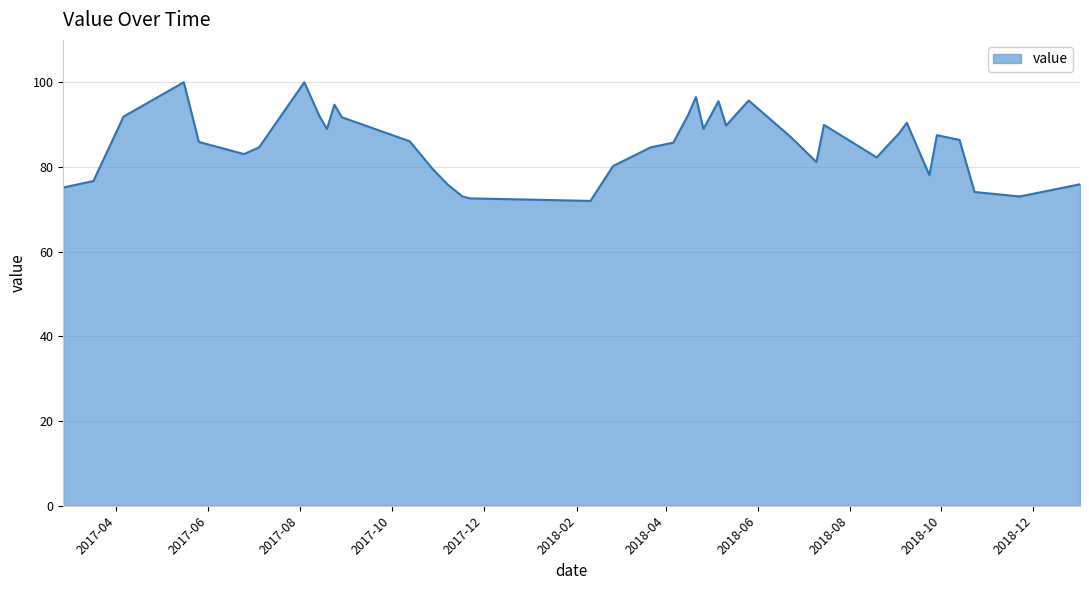

What is the difference between the maximum and minimum values?

28.0